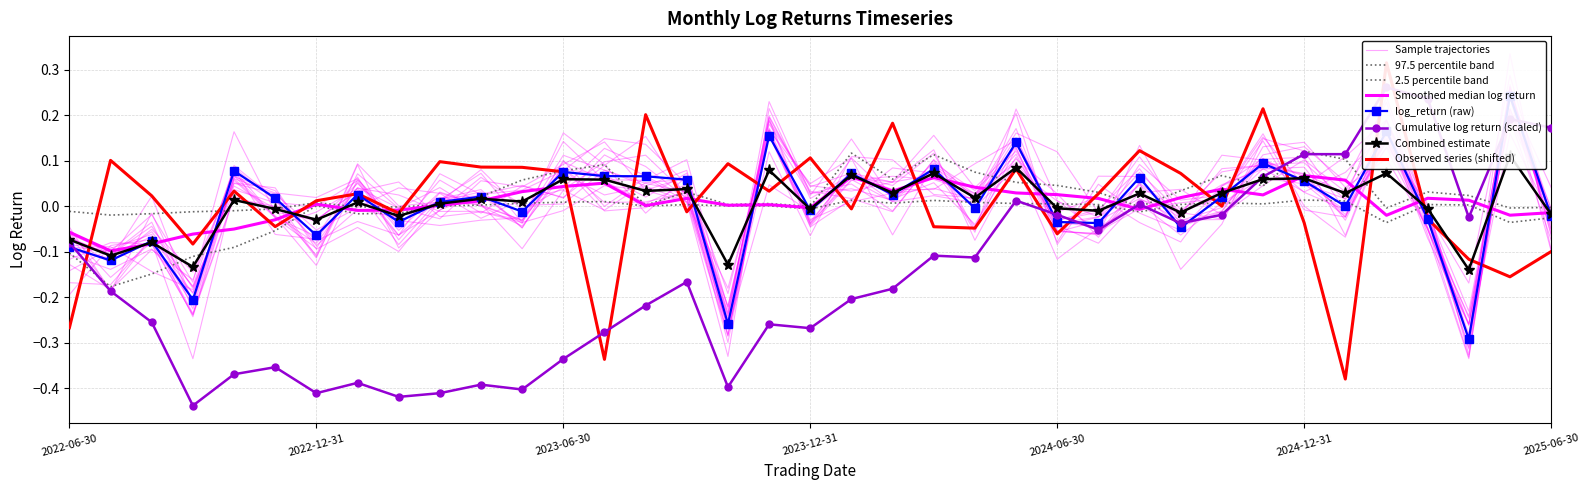

Reading right to left, list all the values displayed in this chart.

-0.0	0.2	-0.3	-0.0	0.2	-0.0	0.1	0.1	0.0	-0.0	0.1	-0.0	-0.0	0.1	-0.0	0.1	0.0	0.1	-0.0	0.2	-0.3	0.1	0.1	0.1	0.1	-0.0	0.0	0.0	-0.0	0.0	-0.1	0.0	0.1	-0.2	-0.1	-0.1	-0.1